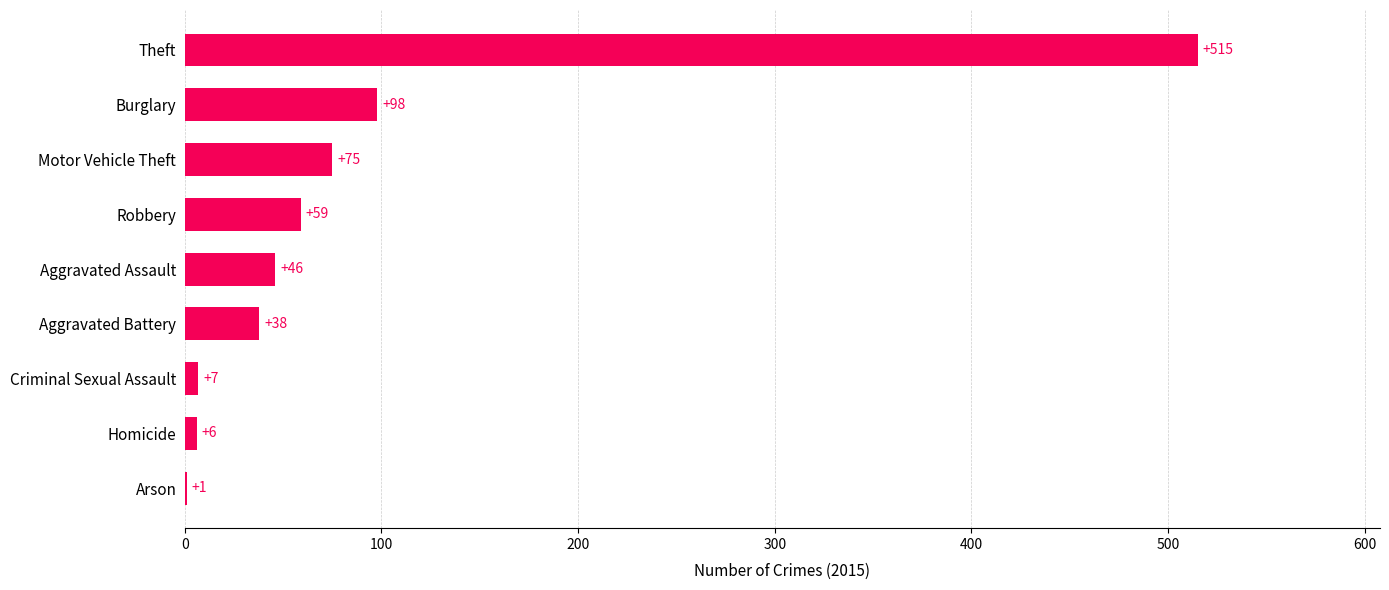

Read the value at Theft.

515